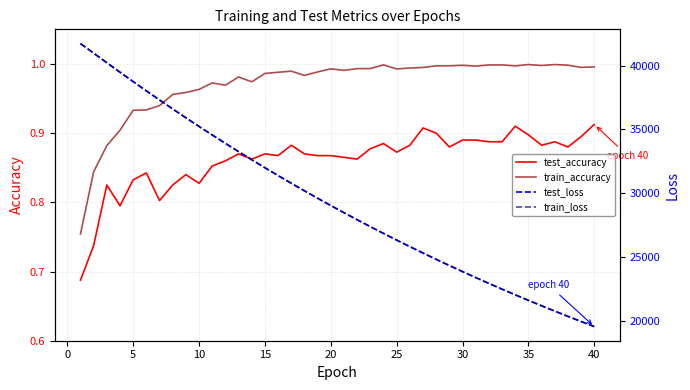

What are all the series names shown in the legend?

test_accuracy, train_accuracy, test_loss, train_loss